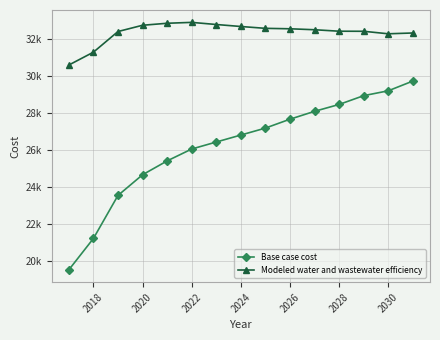

What is the difference between the maximum and minimum values in the Modeled water and wastewater efficiency series?

2306.5